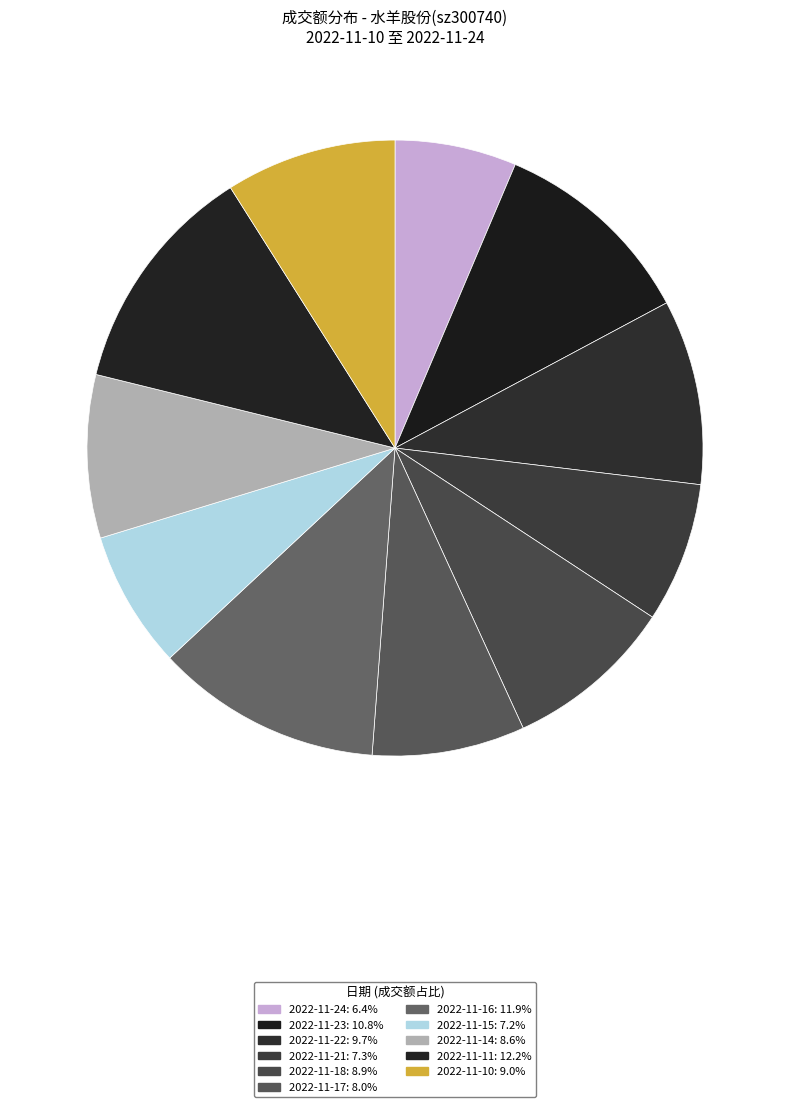

How many segments does this pie chart have?

11